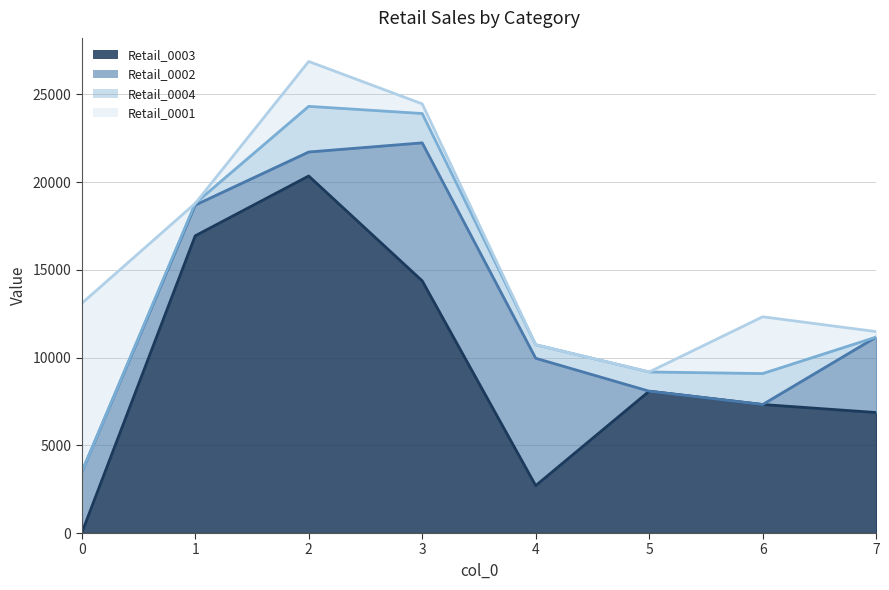

What is the sum of the Retail_0002_line values at 3 and 0?

25703